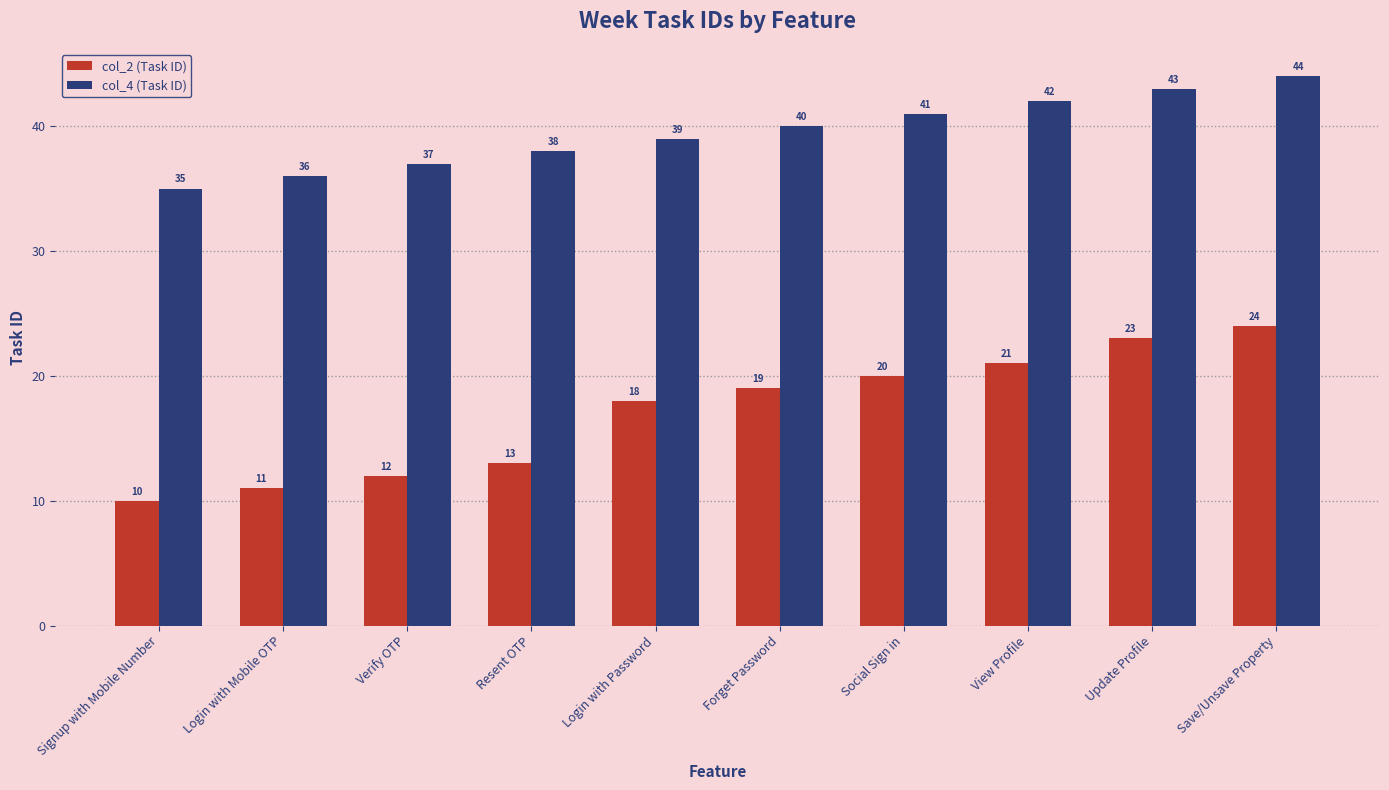

What position from the right is View Profile?

3